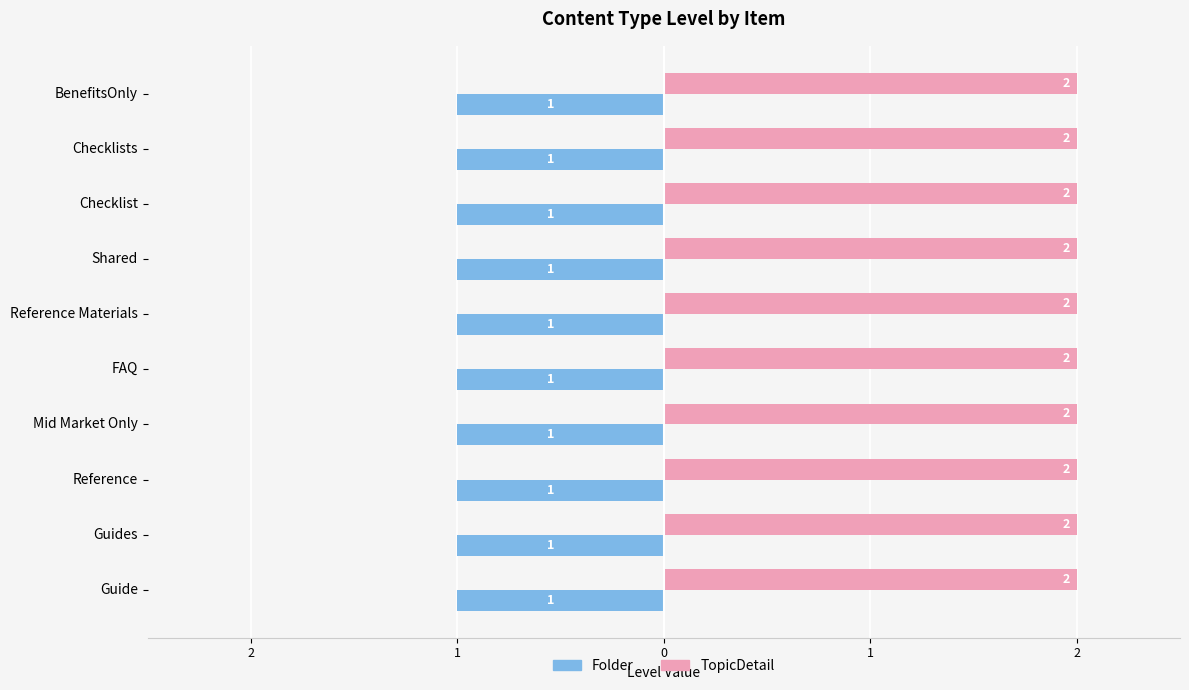

What are all the series names shown in the legend?

Folder, TopicDetail